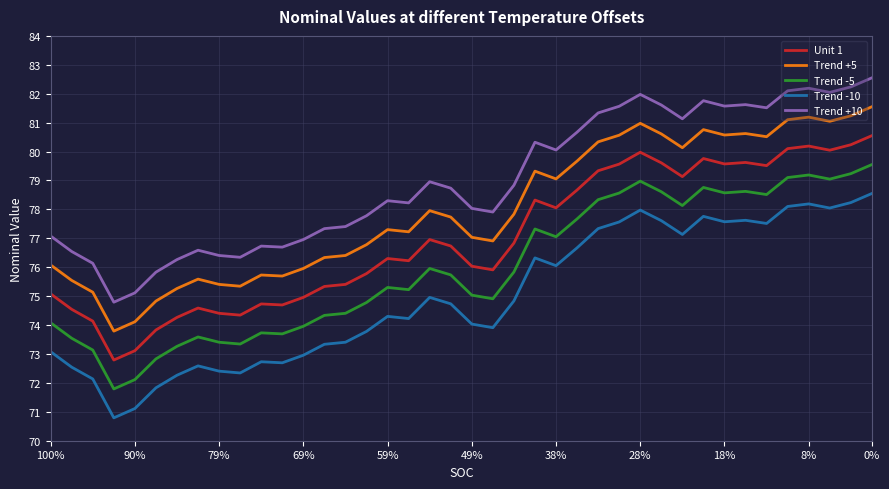

True or false: Unit 1 and Trend +5 cross at least once.

False